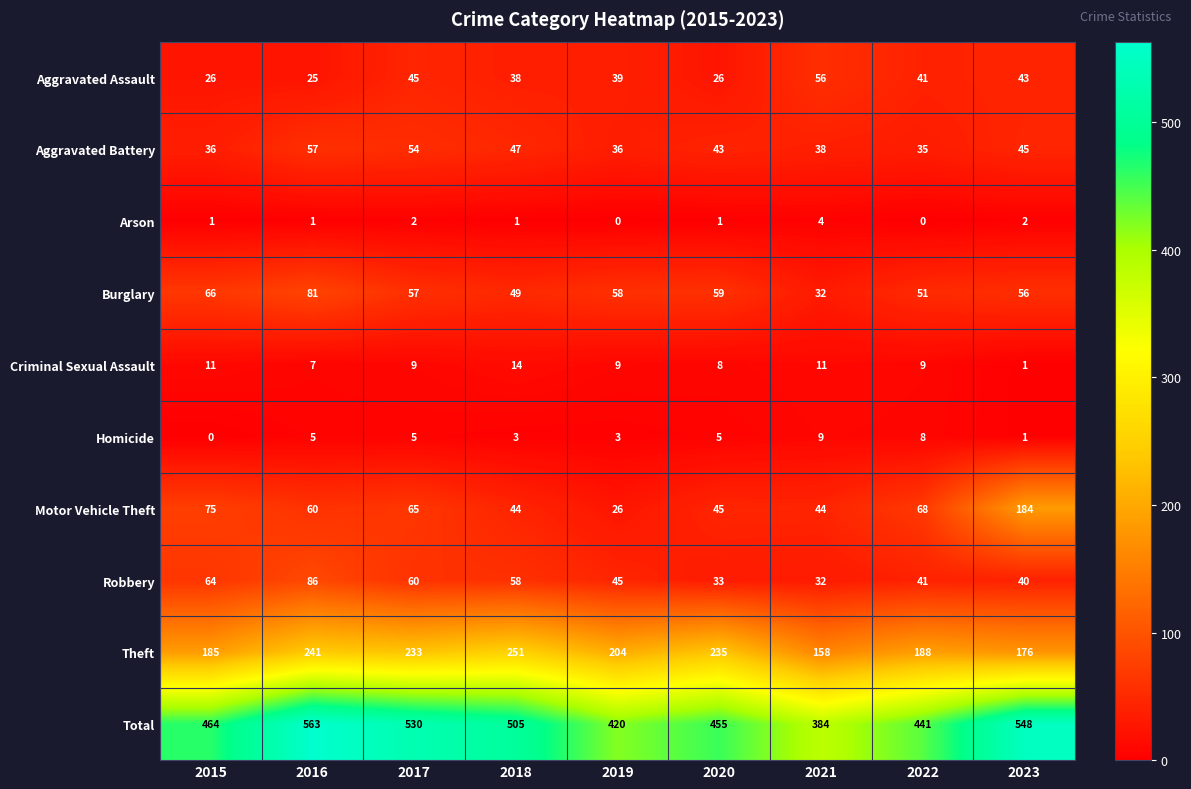

How many data points does each series have?

9